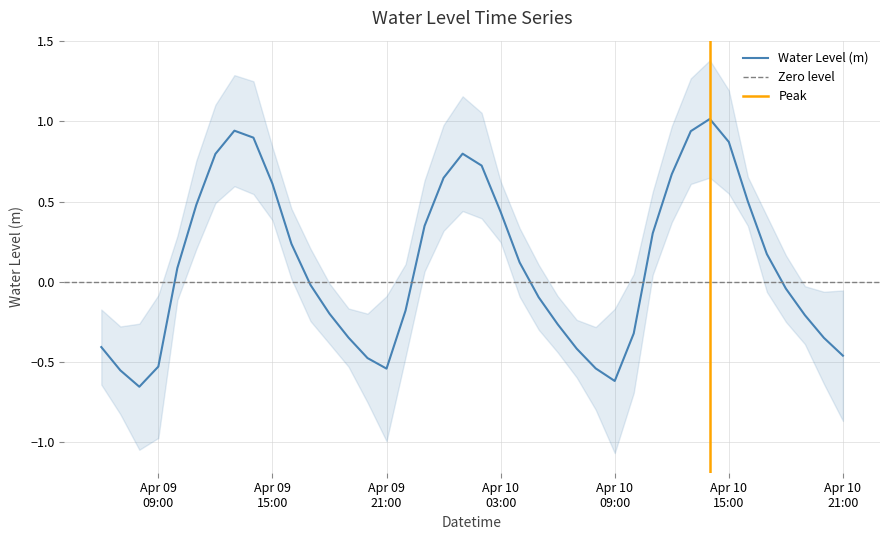

Is this an area chart (filled region under the line)?

No